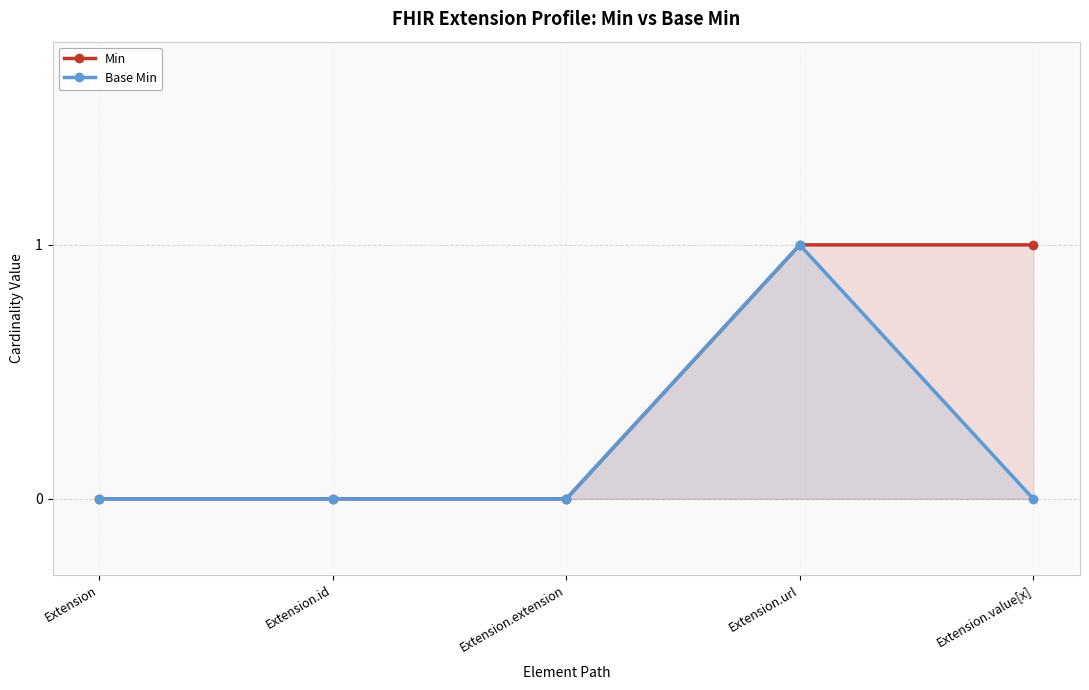

True or false: Base Min and Min intersect in this chart.

False